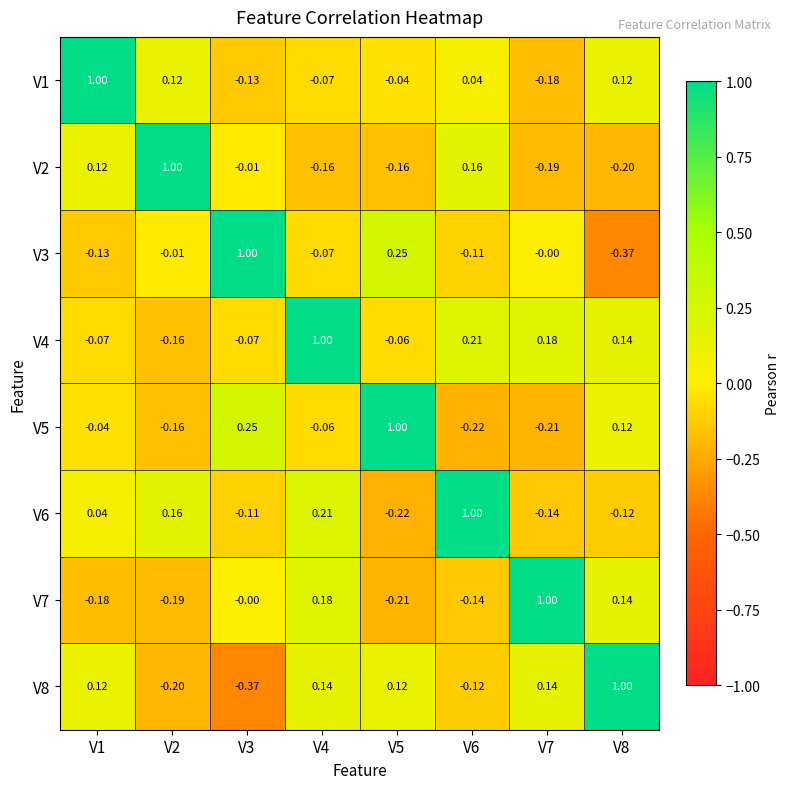

Which has a higher value, V5 or V1?

V1